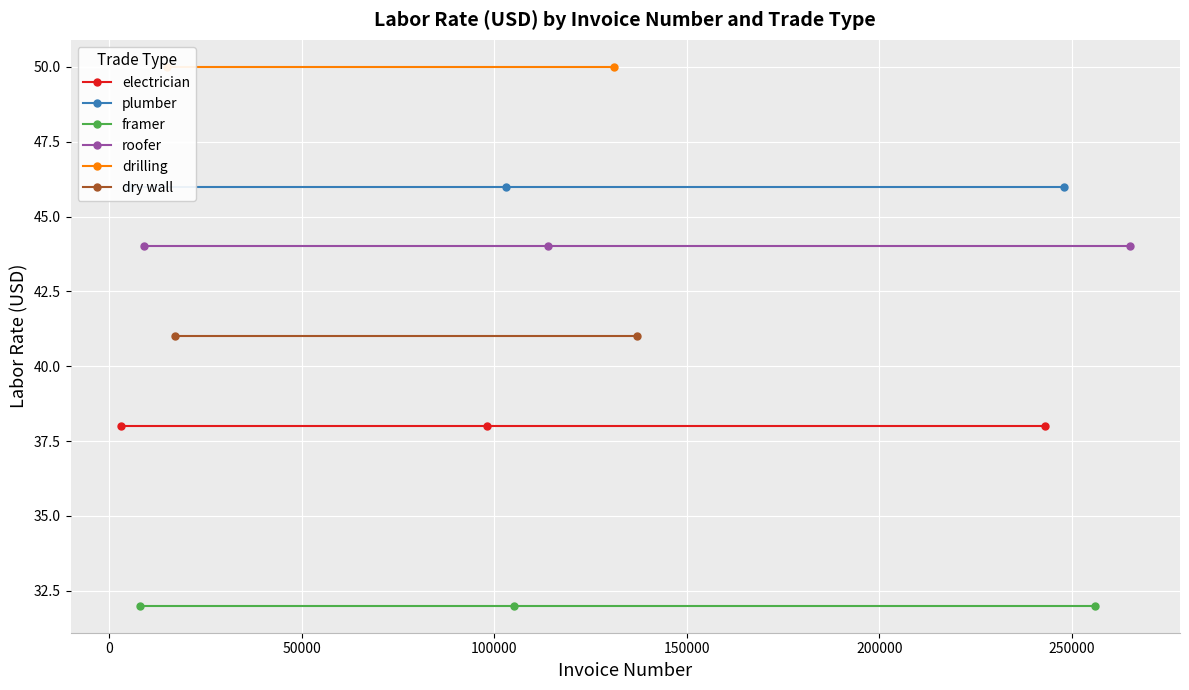

True or false: electrician has a value of 16 at 9000.

False